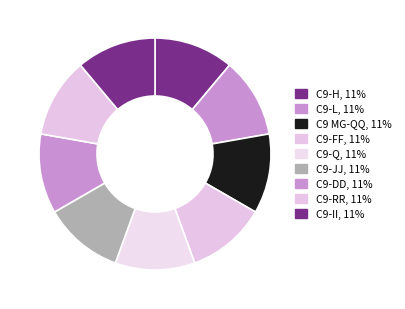

Is it true that C9-FF is 11% of the pie?

True